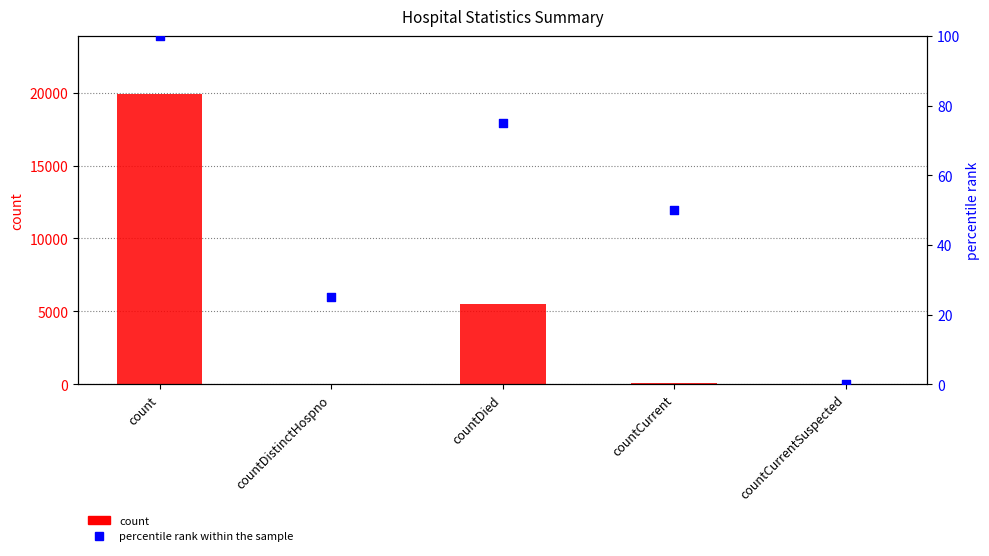

Is the value of percentile rank within the sample at countDistinctHospno greater than the value of count at count?

No